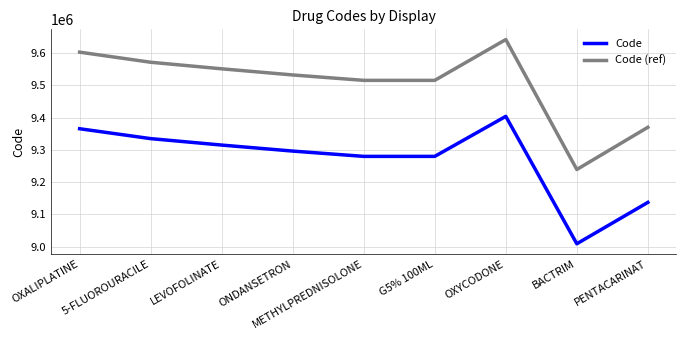

Where does the Code (ref) series first go above 9532203?

OXALIPLATINE